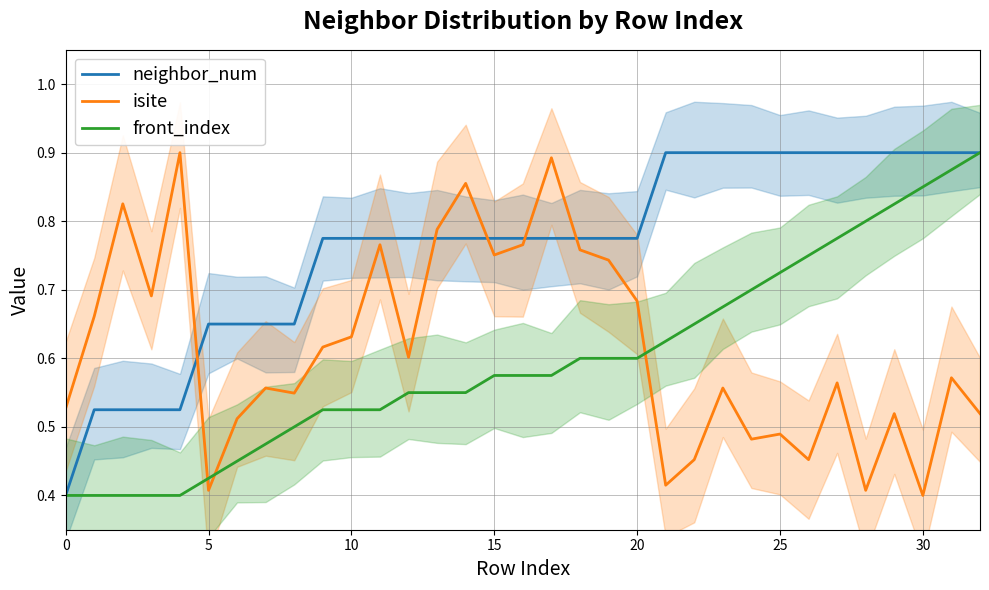

True or false: neighbor_num and front_index intersect in this chart.

False